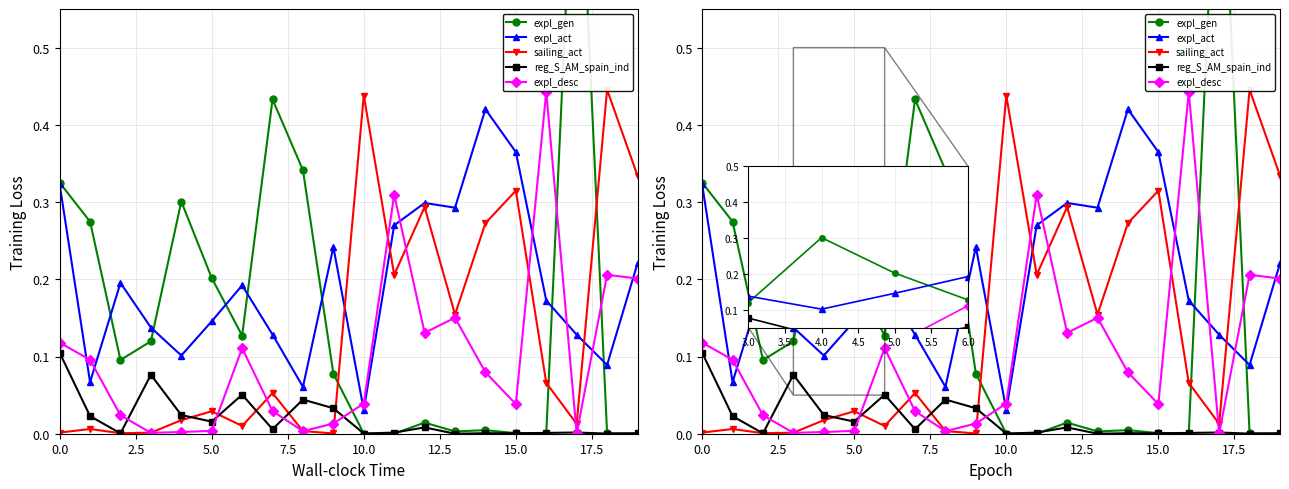

Which series has the largest total across all categories?

expl_act